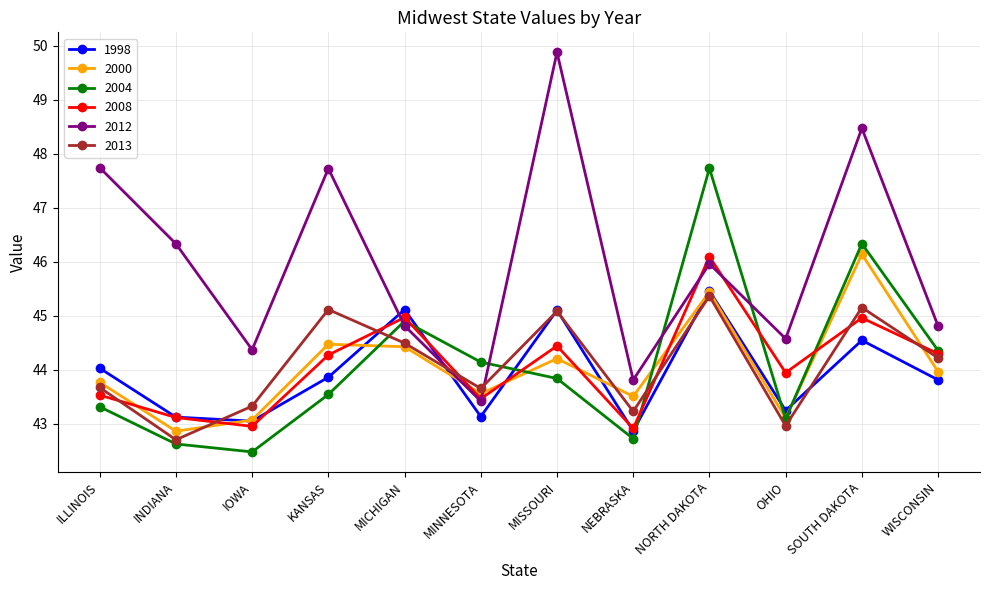

What position from the left is SOUTH DAKOTA?

11